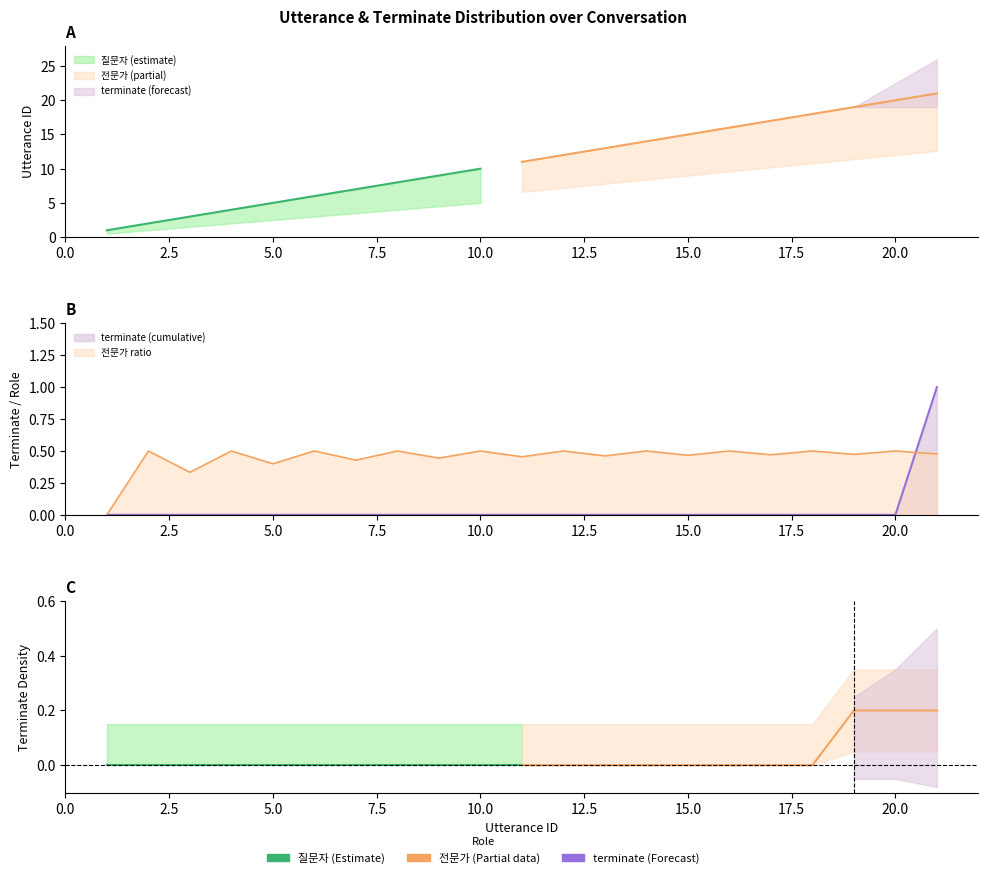

The utterance_id series shows 5 at 2022-07-20 16:19:24. True or false?

False